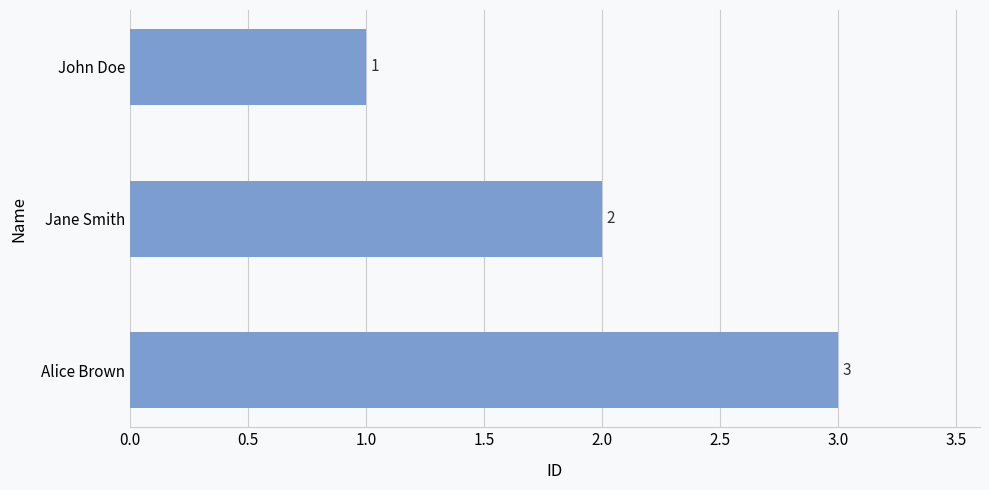

What position from the bottom is Jane Smith?

2